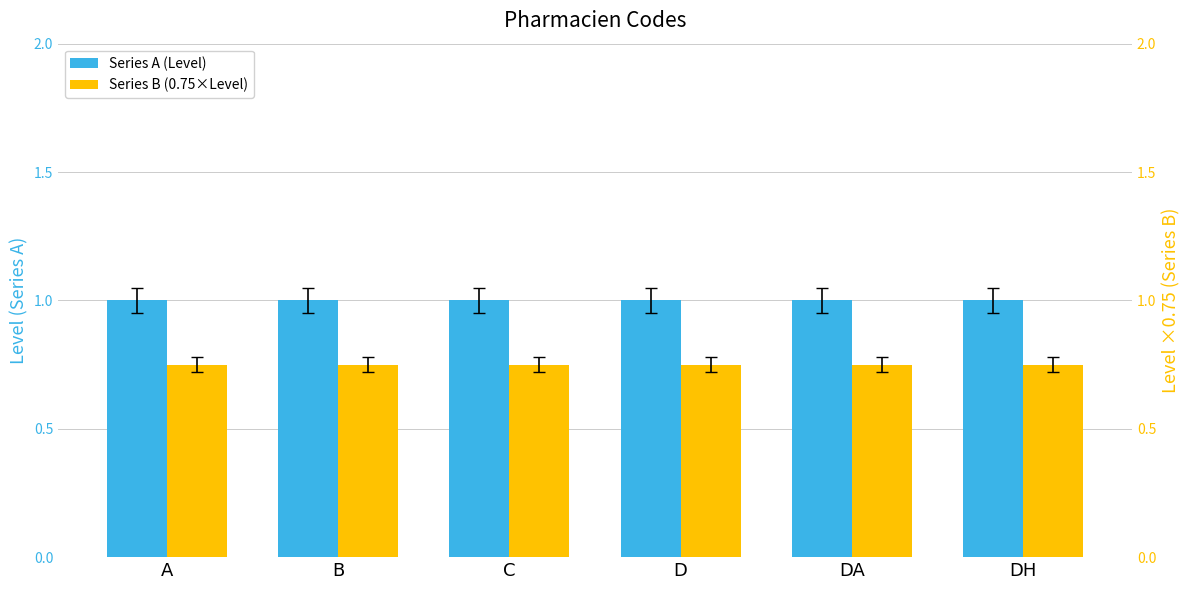

The value of Series A (Level) at B is 0.7. True or false?

False